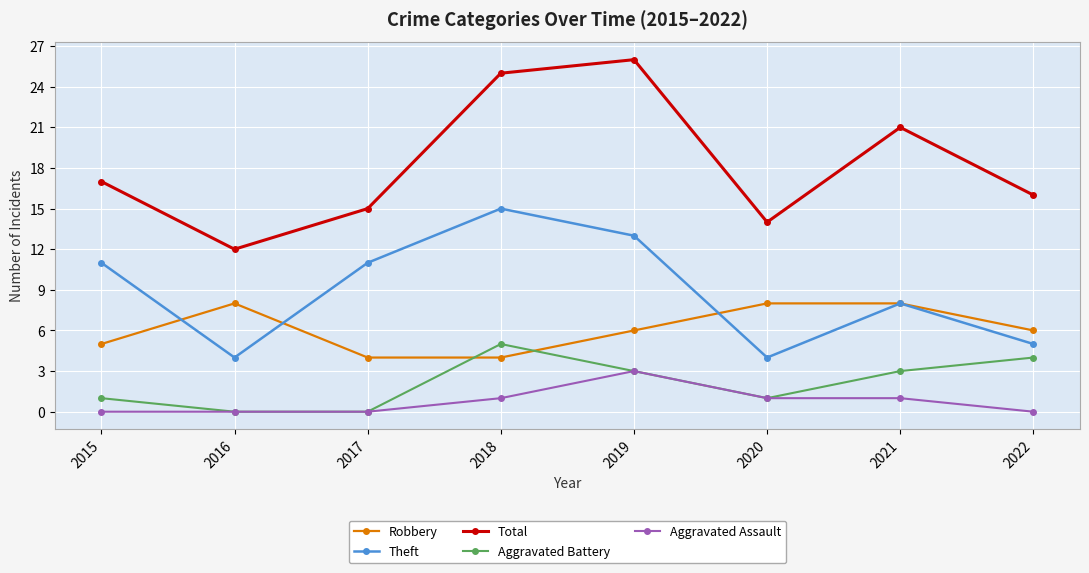

Which series has the largest total across all categories?

Total